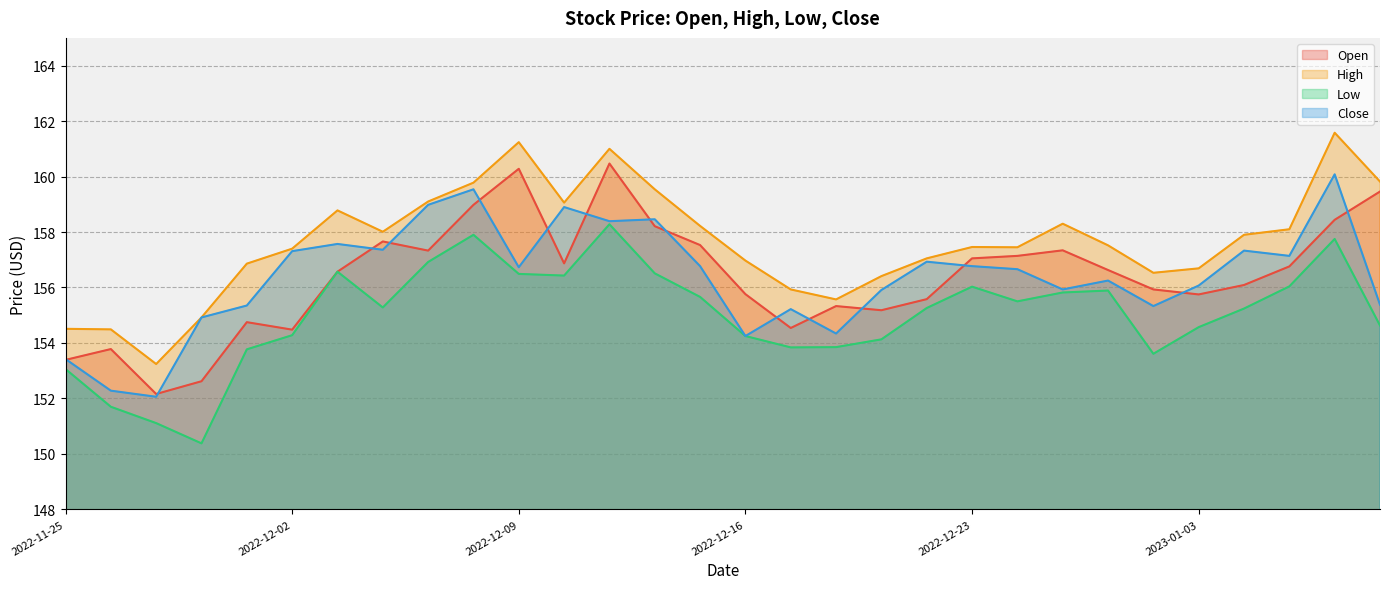

Which category has the lowest value in the Open series?

2022-11-29